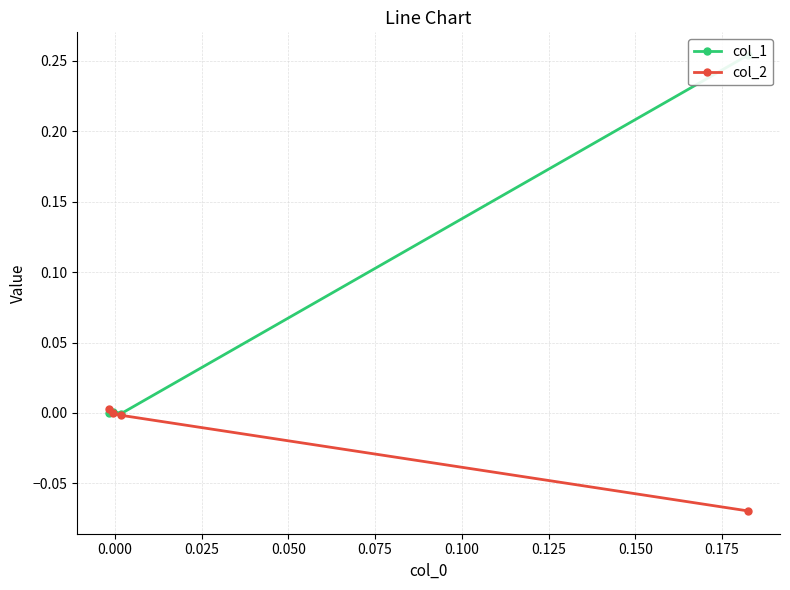

At how many categories does at least one series exceed 0?

3